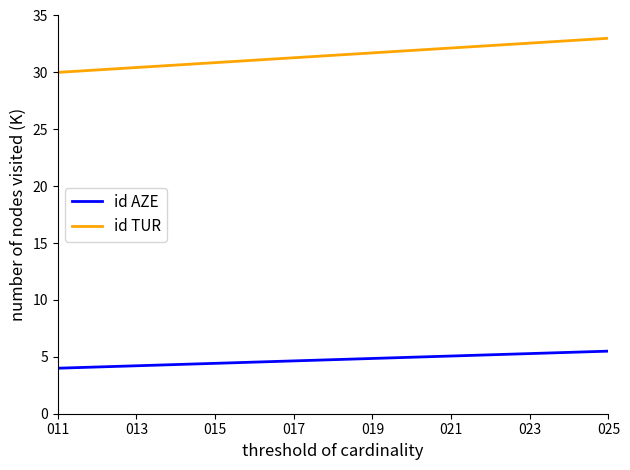

List the series in order of their overall mean, highest first.

id TUR, id AZE